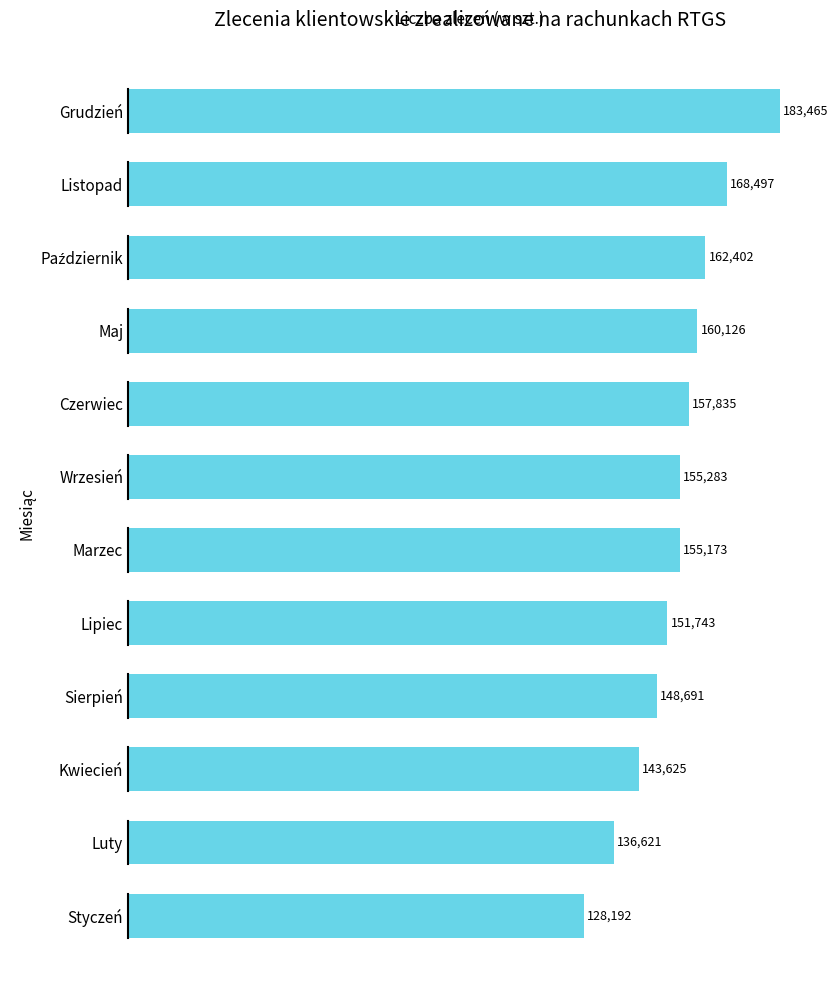

The value at Styczeń is 62656. True or false?

False